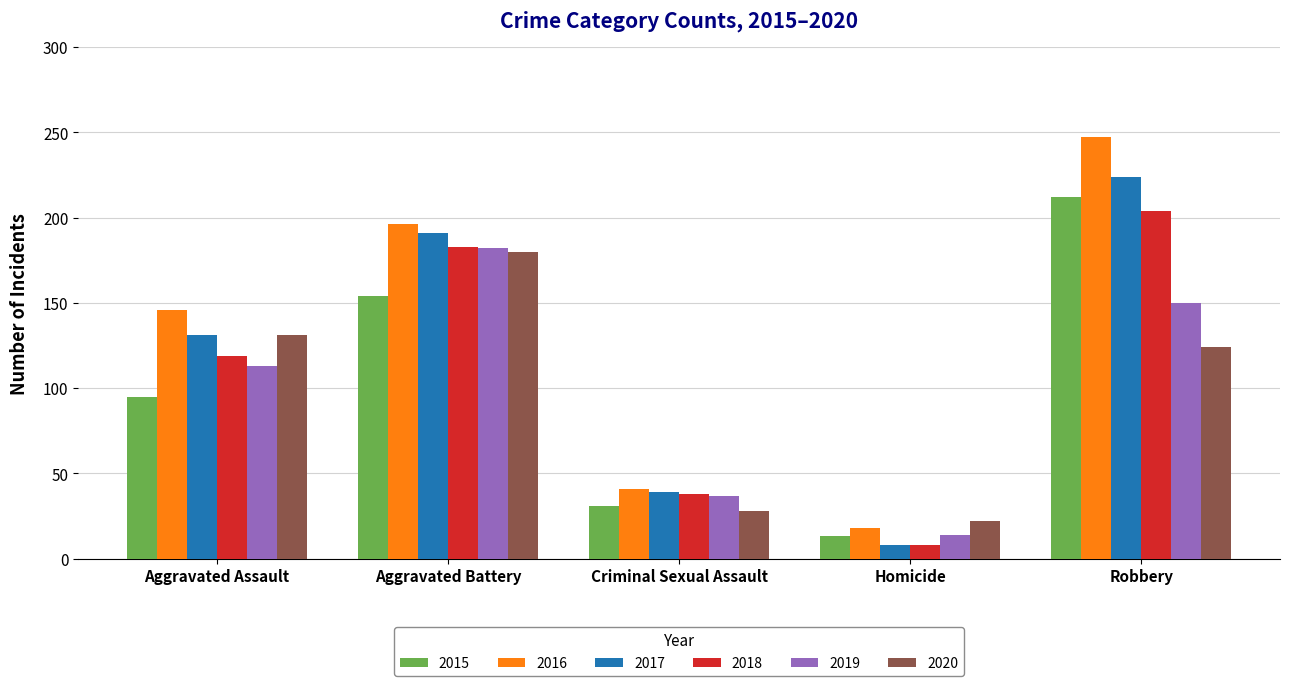

What is the sum of all 2017 values?

593